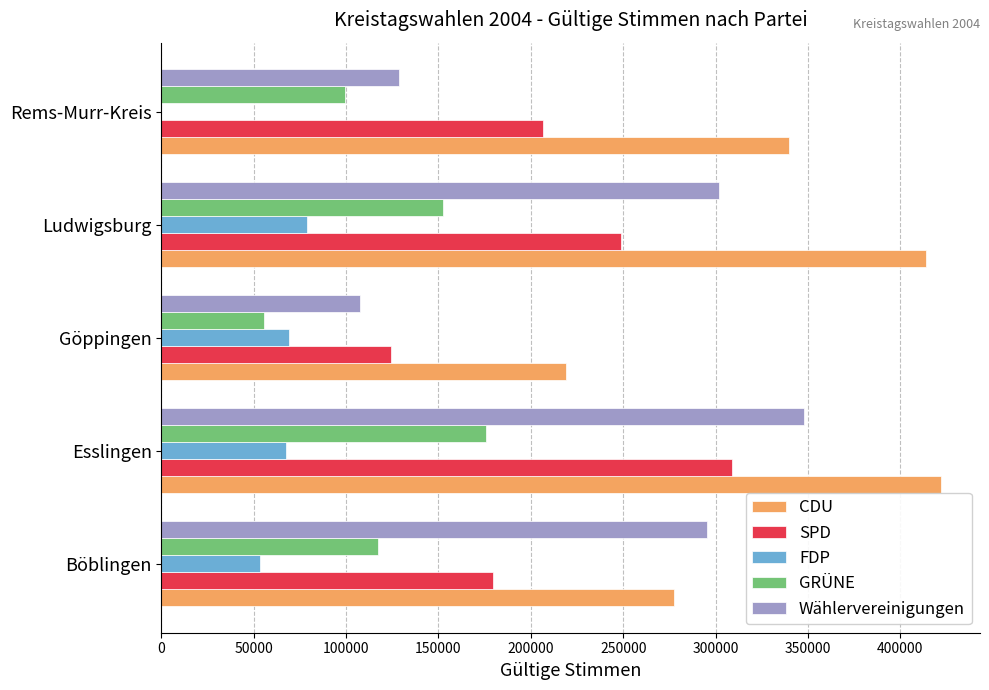

What is the sum of all FDP values?

268577